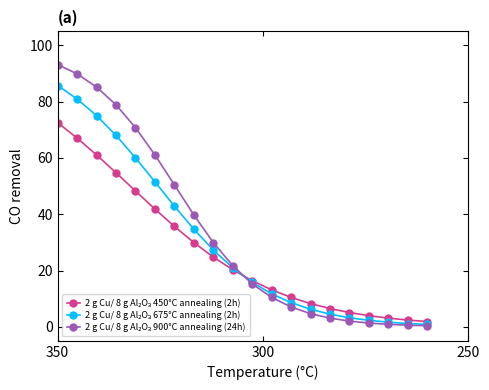

True or false: 2 g Cu/ 8 g Al₂O₃ 900°C annealing (24h) has more than 0 points higher than both neighbors.

False